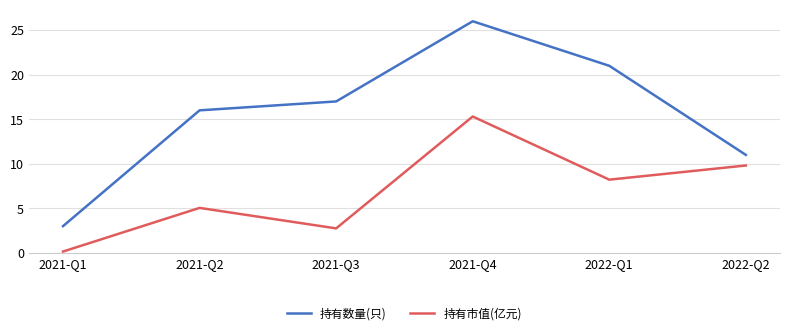

Which series has the widest spread of values?

持有数量(只)